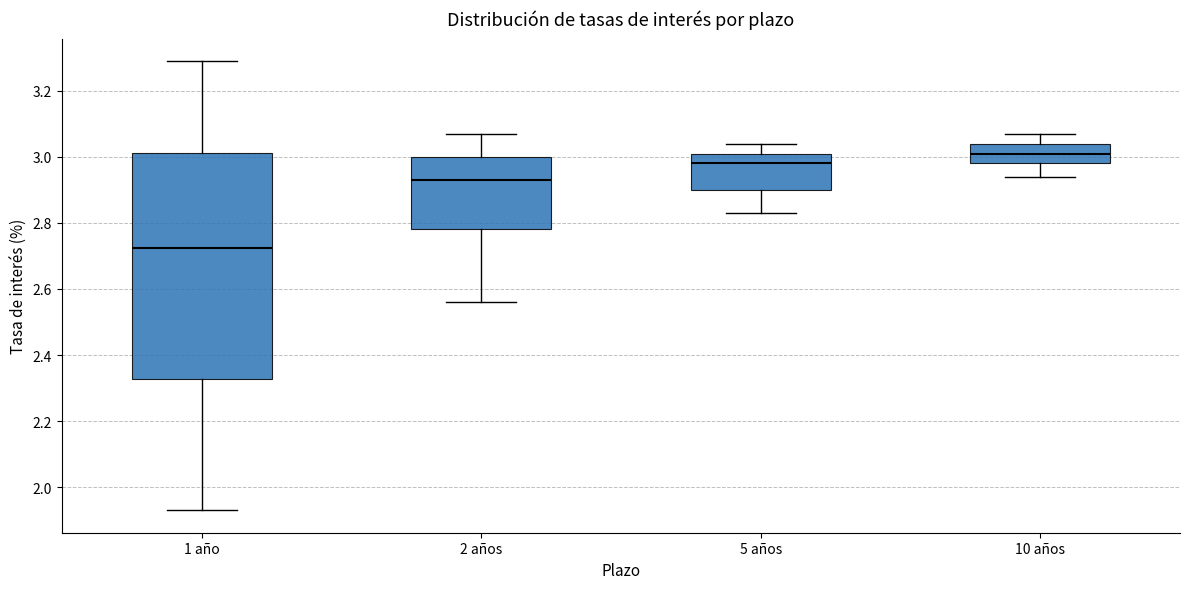

Reading left to right, read every box against the y-axis: the position of its median line, the range the box covers, and the ends of its whiskers. The values are not printed on the chart, so give them approximately, as read against the axis.

1 año: median 2.72, box 2.32 to 3.02, whiskers 1.94 to 3.30
2 años: median 2.94, box 2.78 to 3.00, whiskers 2.56 to 3.08
5 años: median 2.98, box 2.90 to 3.02, whiskers 2.84 to 3.04
10 años: median 3.02, box 2.98 to 3.04, whiskers 2.94 to 3.08